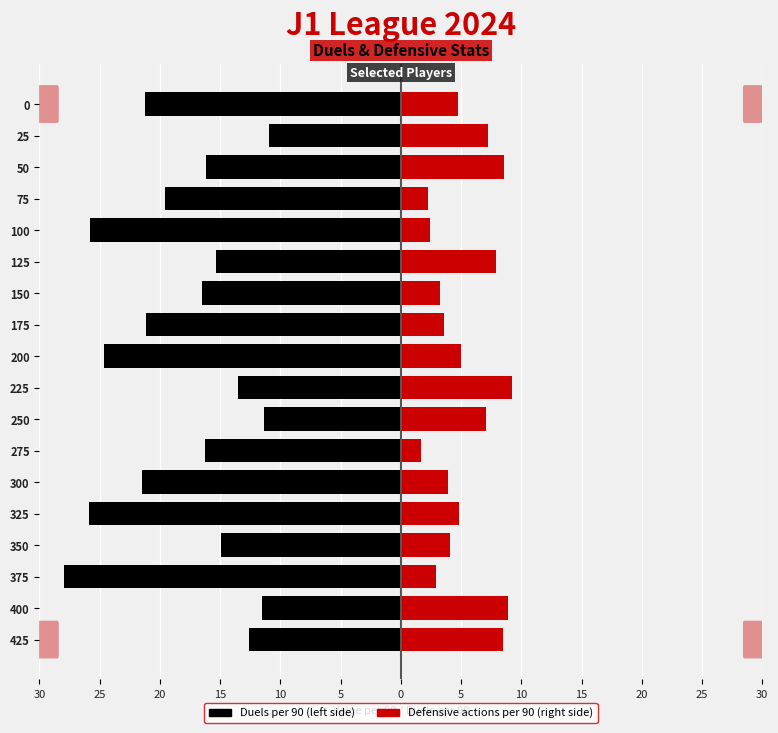

How many bars are there in each group?

2